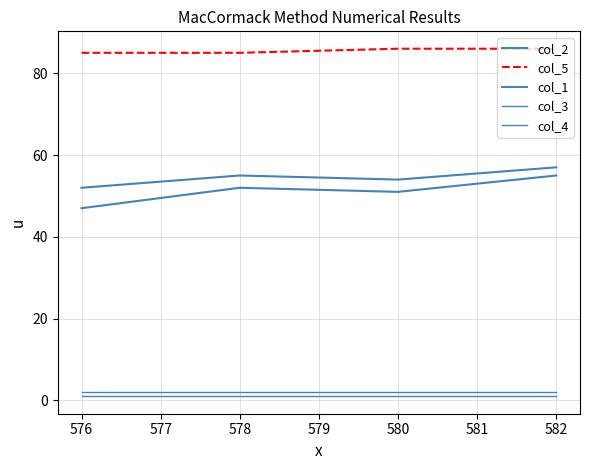

Read the col_1 value at 582.

55